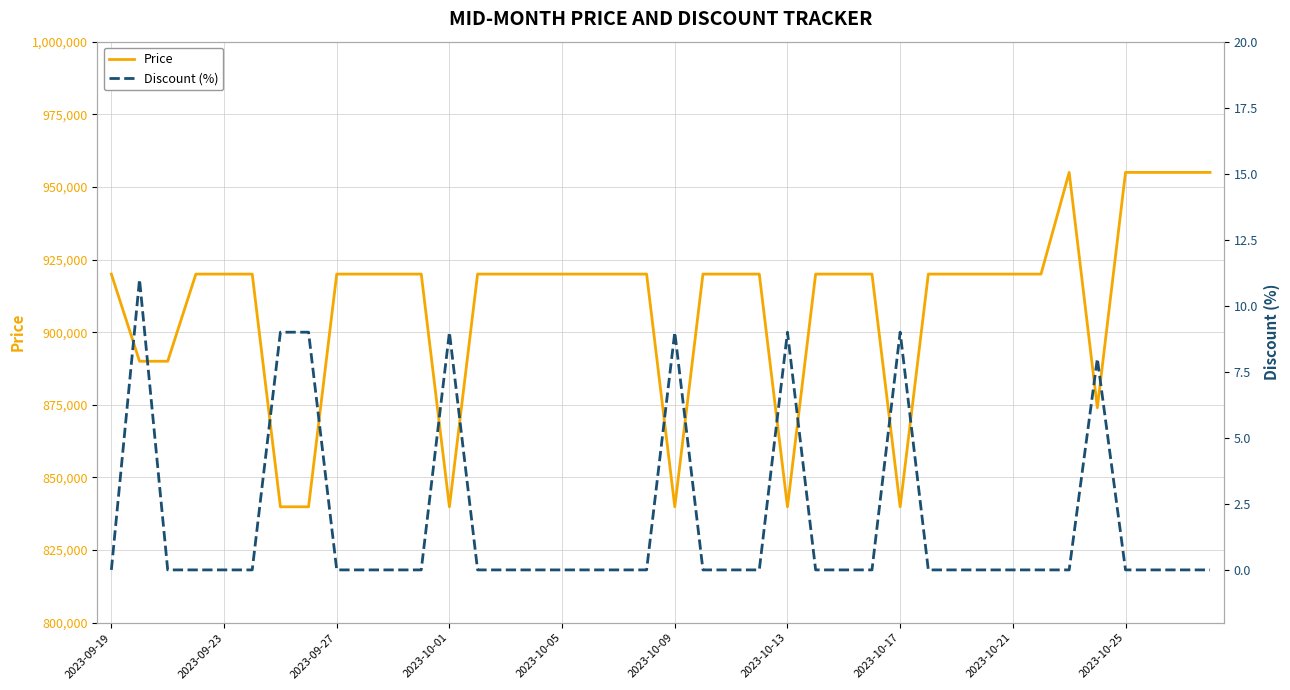

At how many categories does at least one series exceed 182801?

40